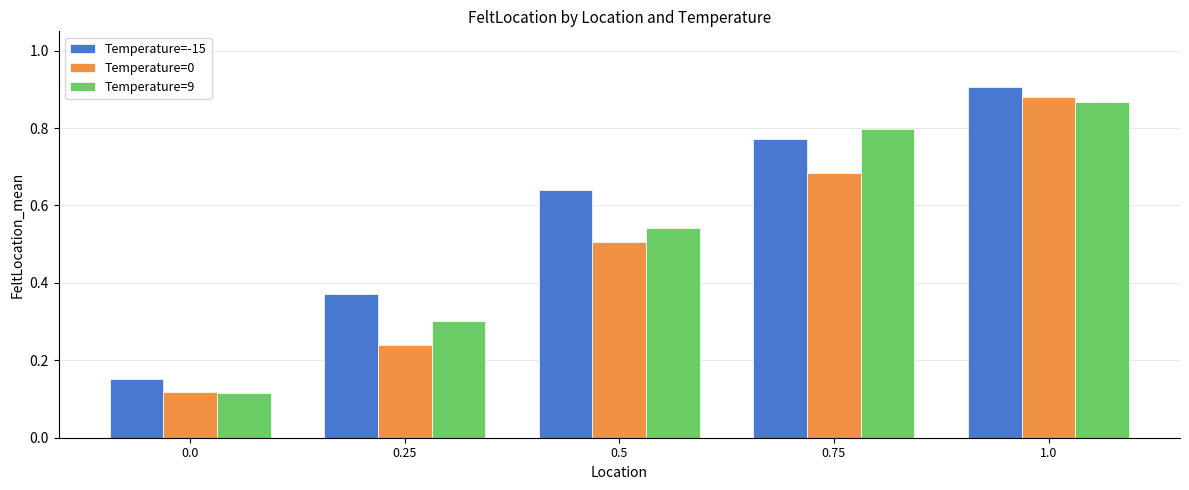

What is the total value across all series at 0.5?

1.7